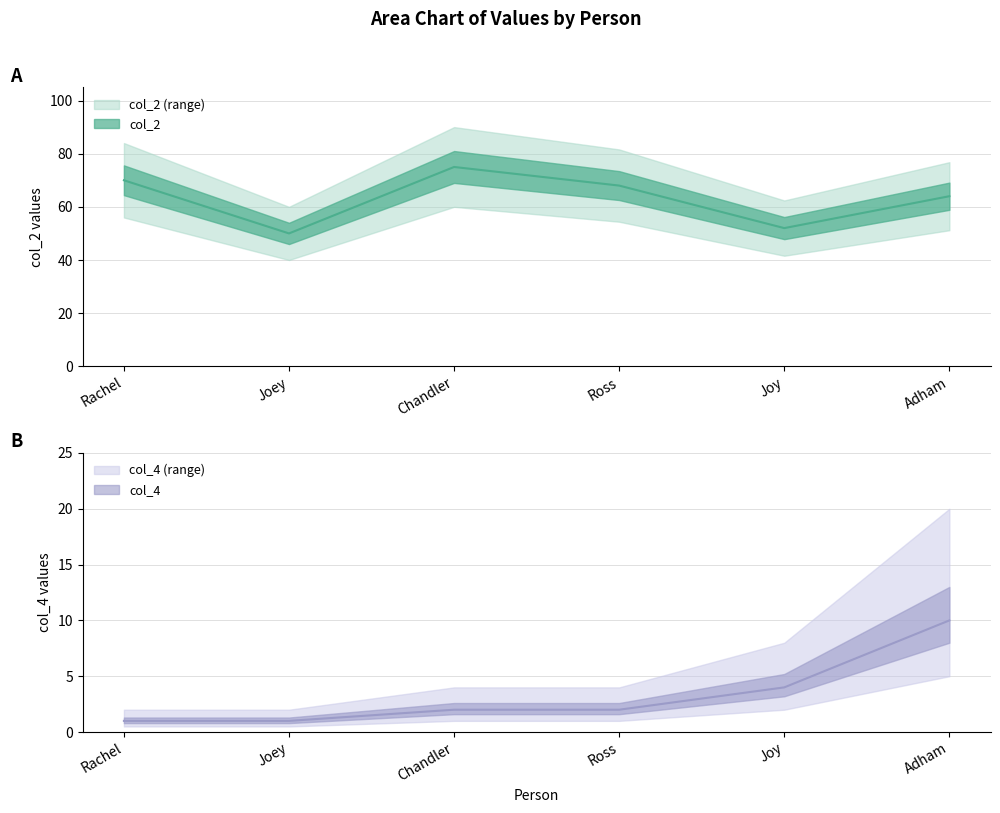

True or false: col_2 and col_4 intersect in this chart.

False